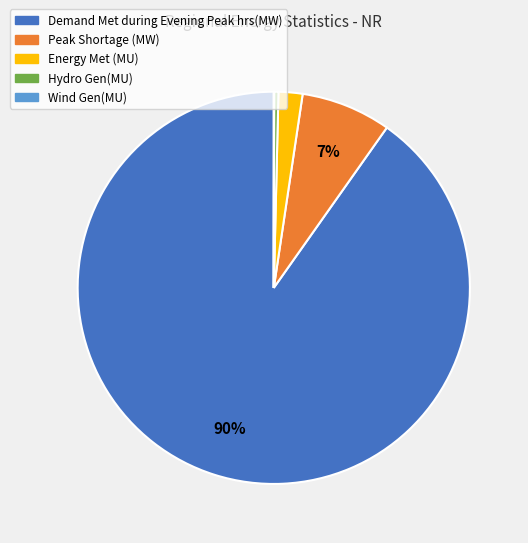

What is the largest slice in the pie chart?

Demand Met during Evening Peak hrs(MW)